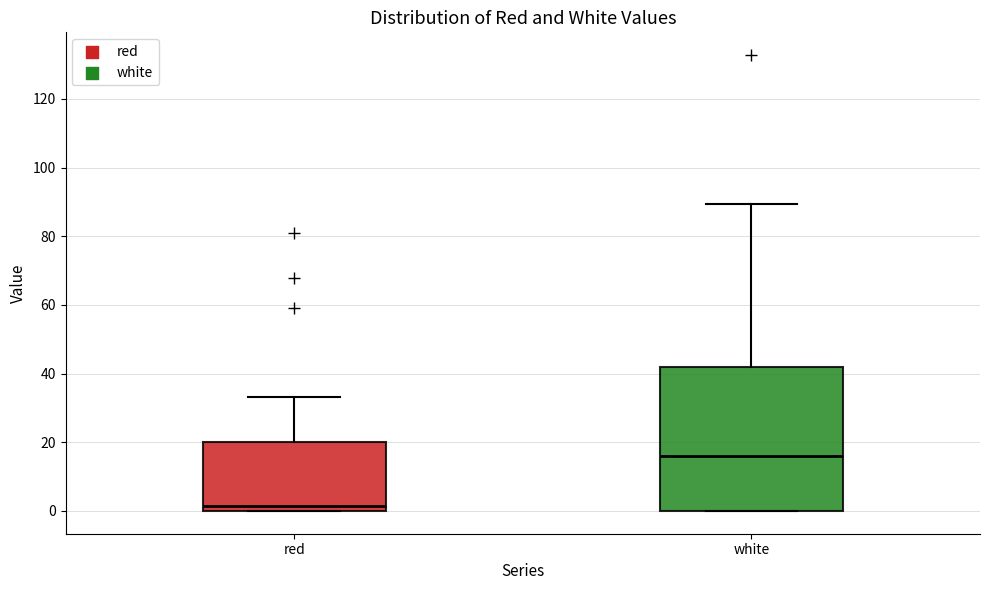

Reading left to right, read every box against the y-axis: the position of its median line, the range the box covers, and the ends of its whiskers. The values are not printed on the chart, so give them approximately, as read against the axis.

red: median 2, box 0 to 20, whiskers 0 to 34
white: median 16, box 0 to 42, whiskers 0 to 90